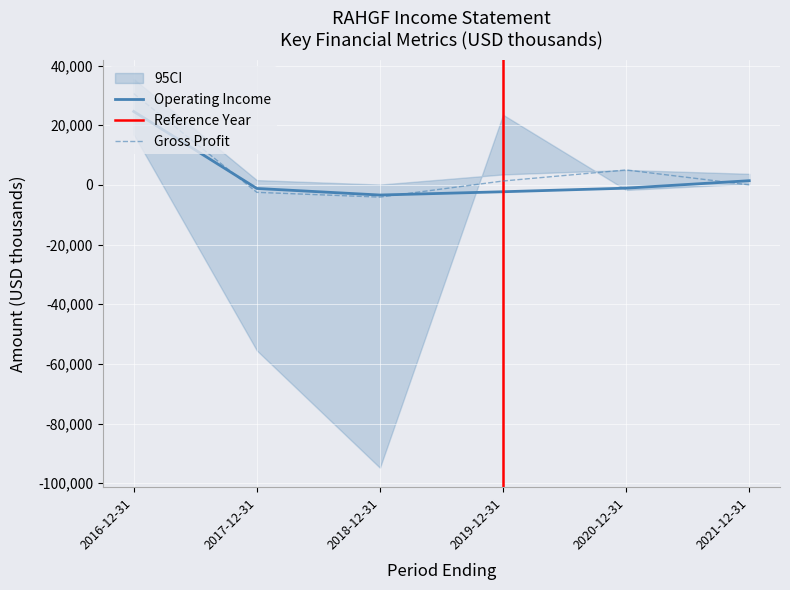

At which label does Operating Income or Loss reach its minimum?

2018-12-31